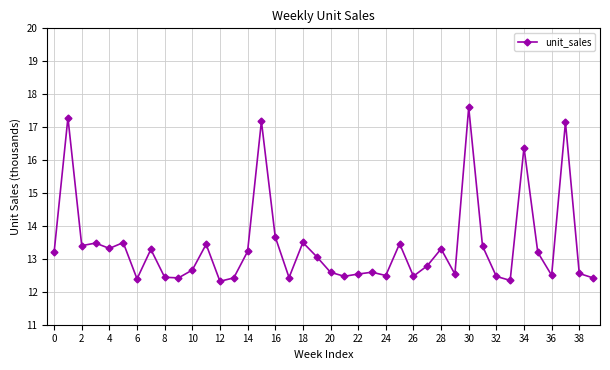

Does the chart have visible grid lines?

Yes